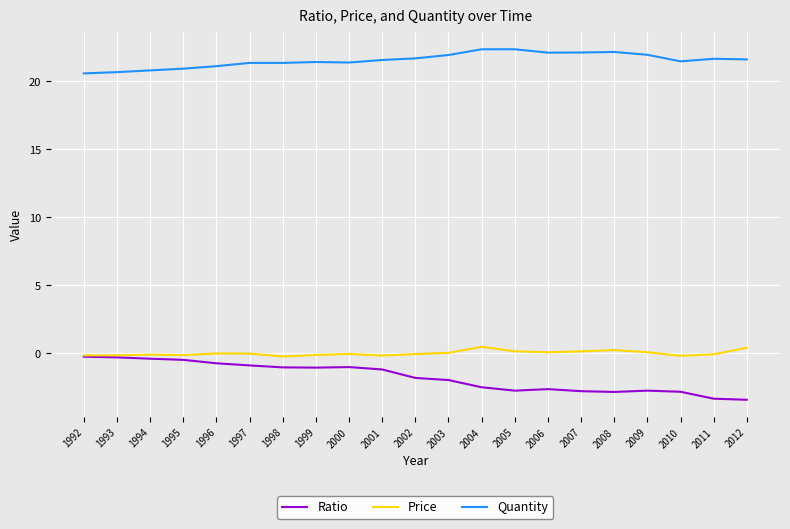

True or false: Quantity and Ratio intersect in this chart.

False